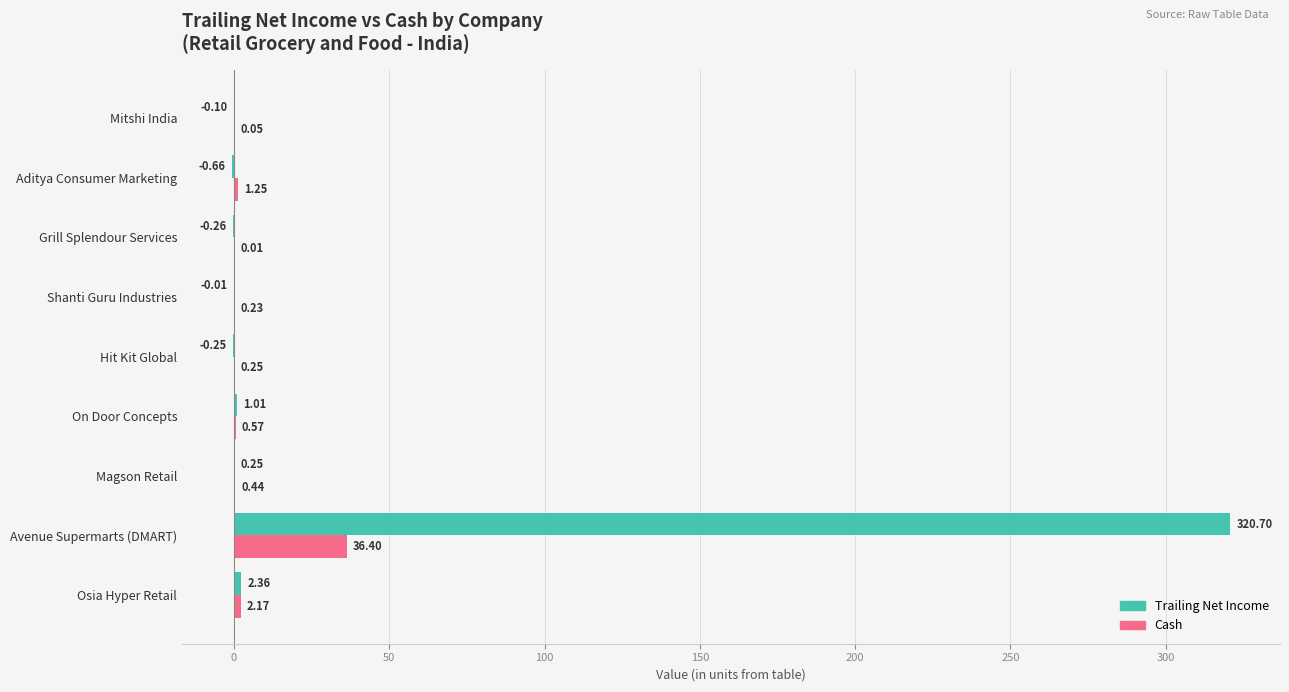

Which label corresponds to the largest value in the chart?

Avenue Supermarts (DMART)